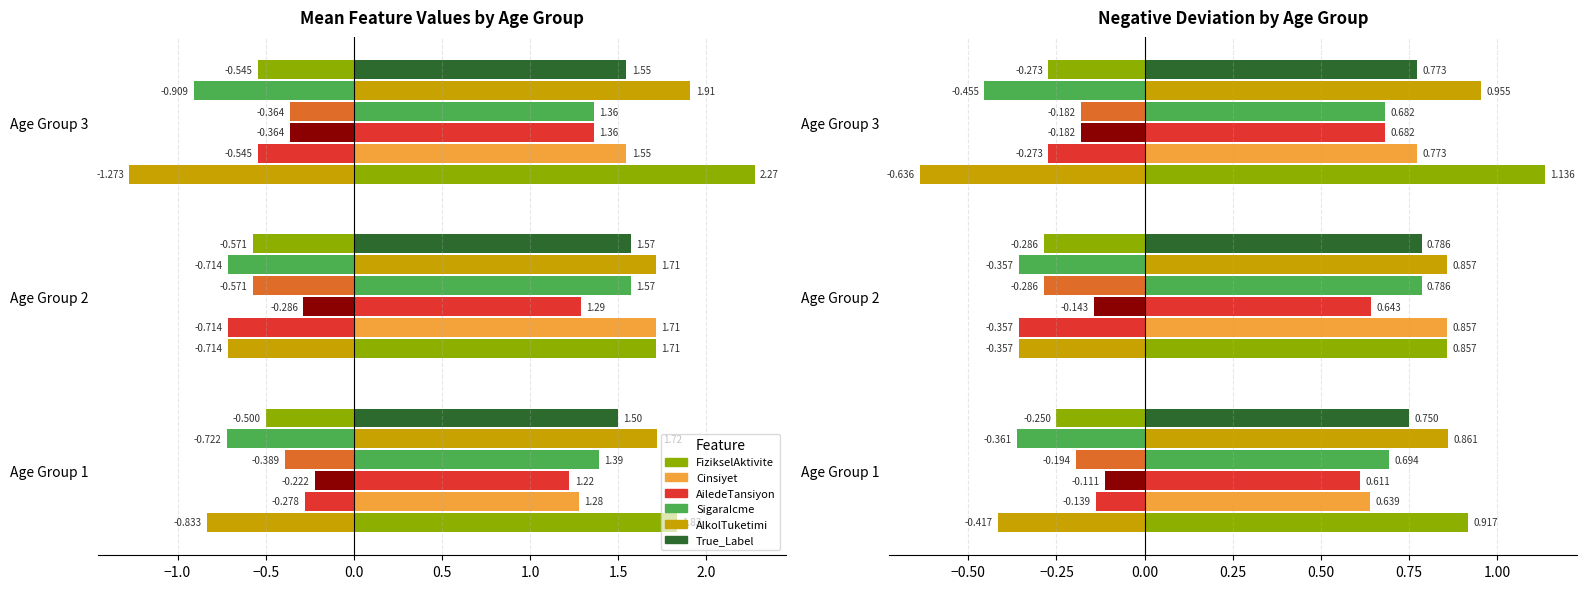

Does the chart contain any negative values?

No